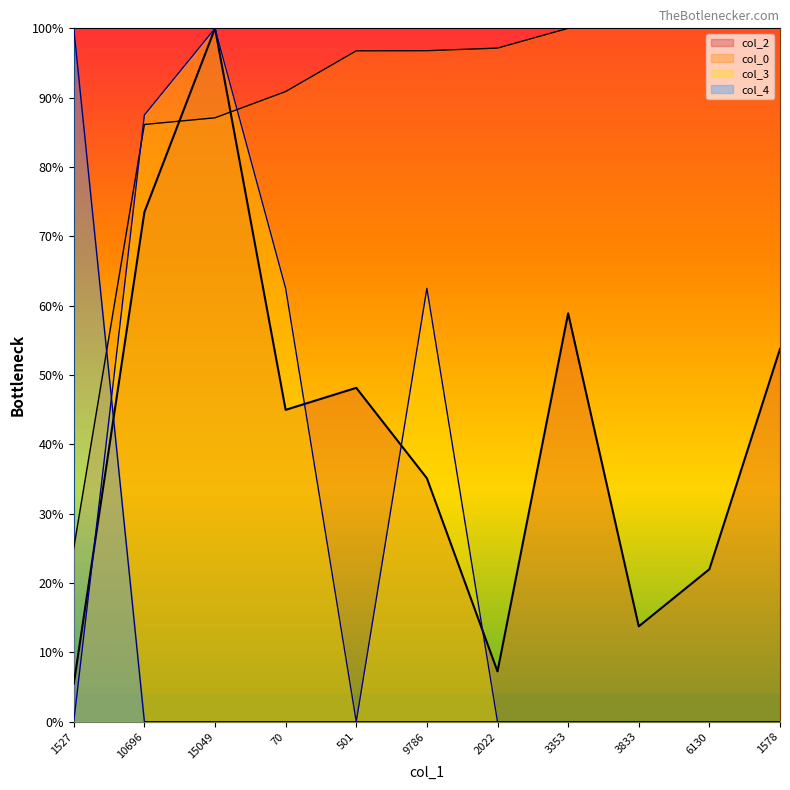

At 6130, list the series in order from smallest to largest.

col_3, col_4, col_2, col_0